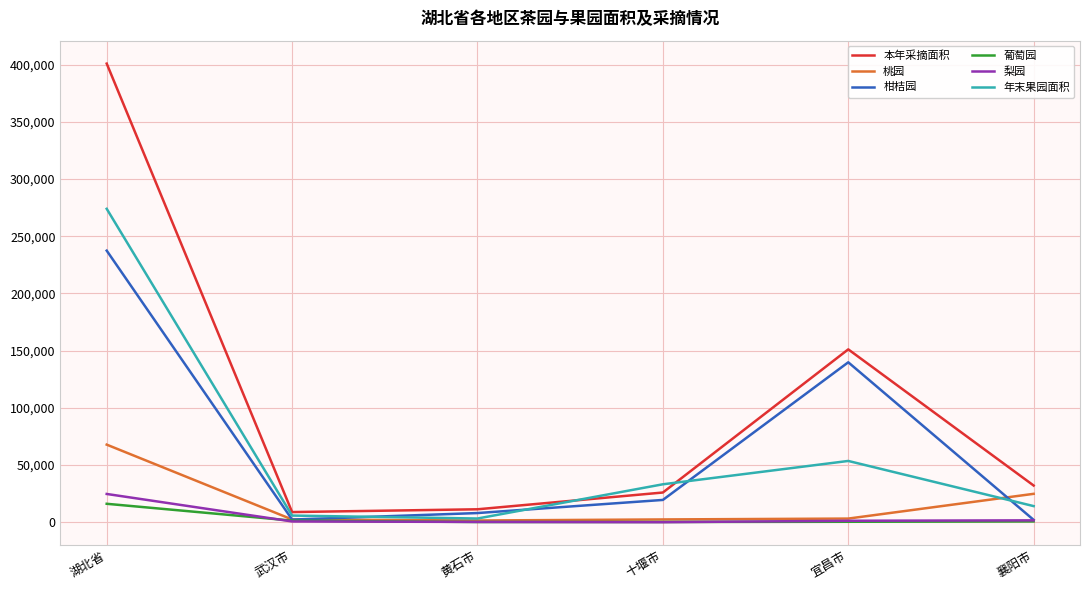

Which series has the largest total across all categories?

本年采摘面积